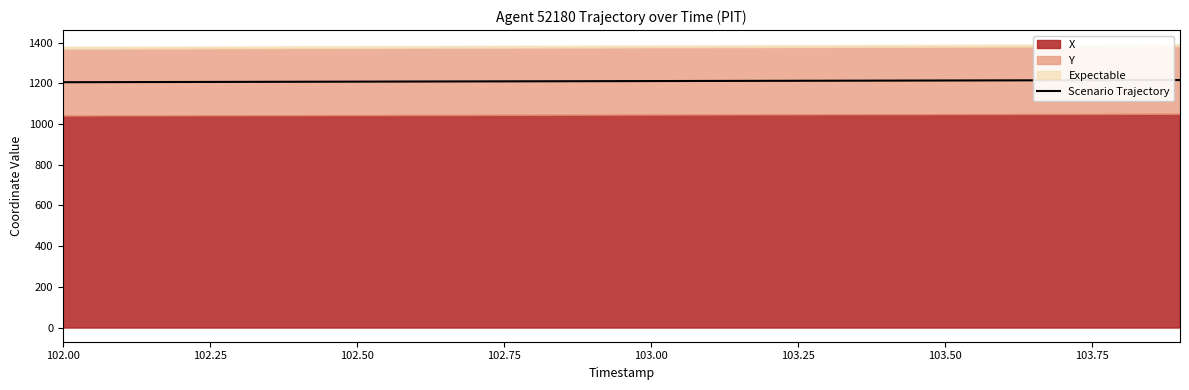

The Scenario Trajectory series shows 1798.9 at 102.50. True or false?

False